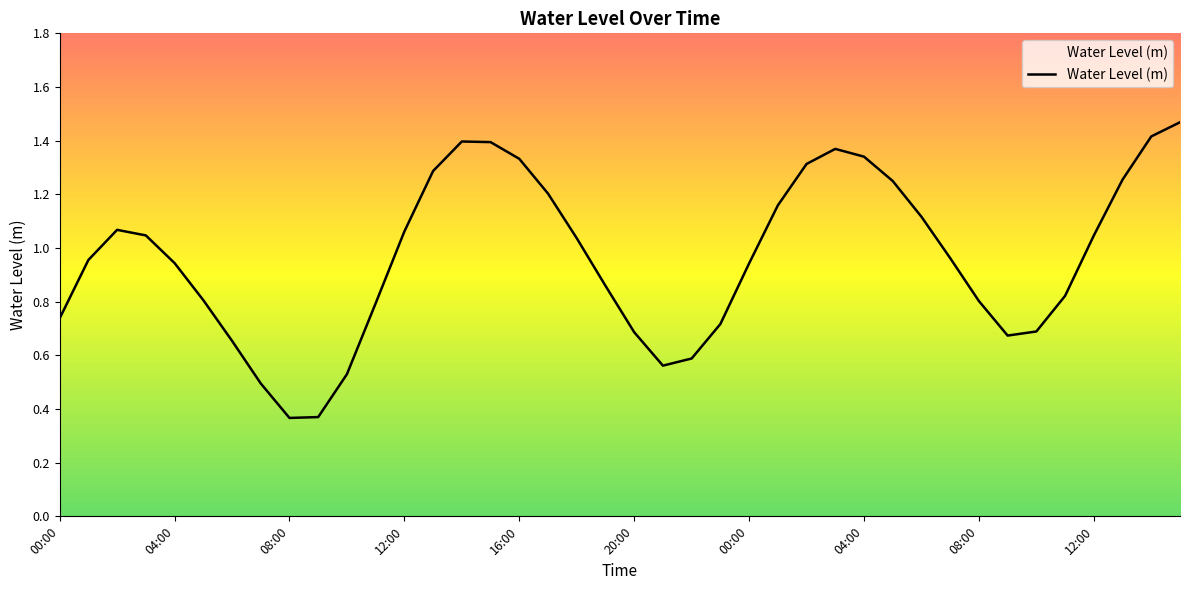

Is this an area chart (filled region under the line)?

Yes